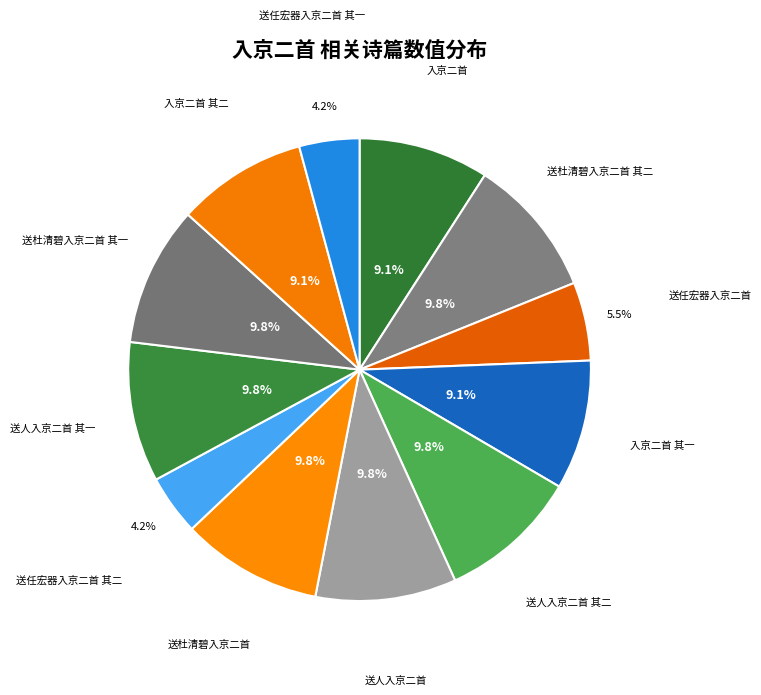

How many slices are in this pie chart?

12